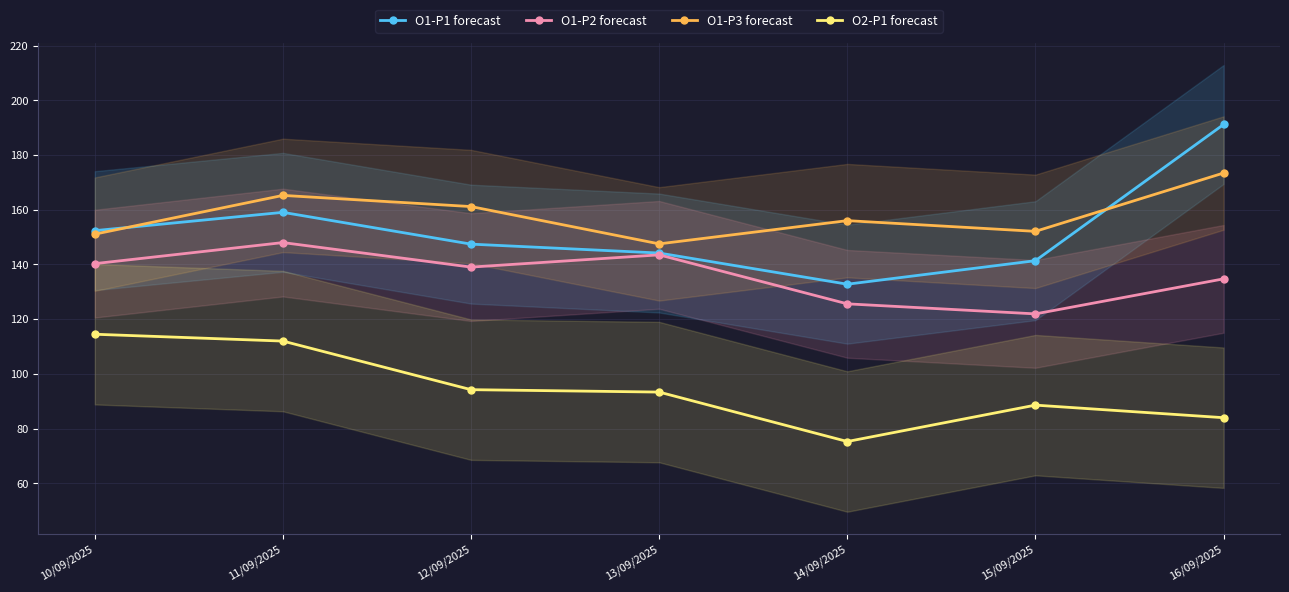

At 14/09/2025, list the series in order from largest to smallest.

O1-P3 forecast, O1-P1 forecast, O1-P2 forecast, O2-P1 forecast